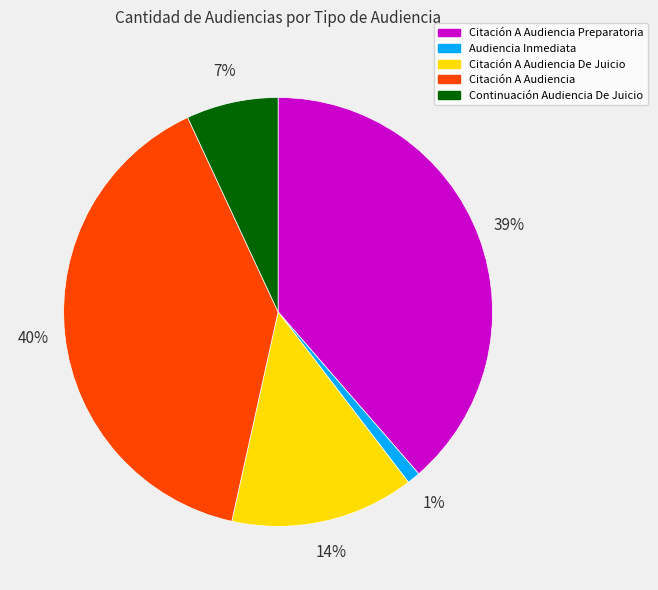

What percentage is the Citación A Audiencia Preparatoria slice, to the nearest percent?

39%